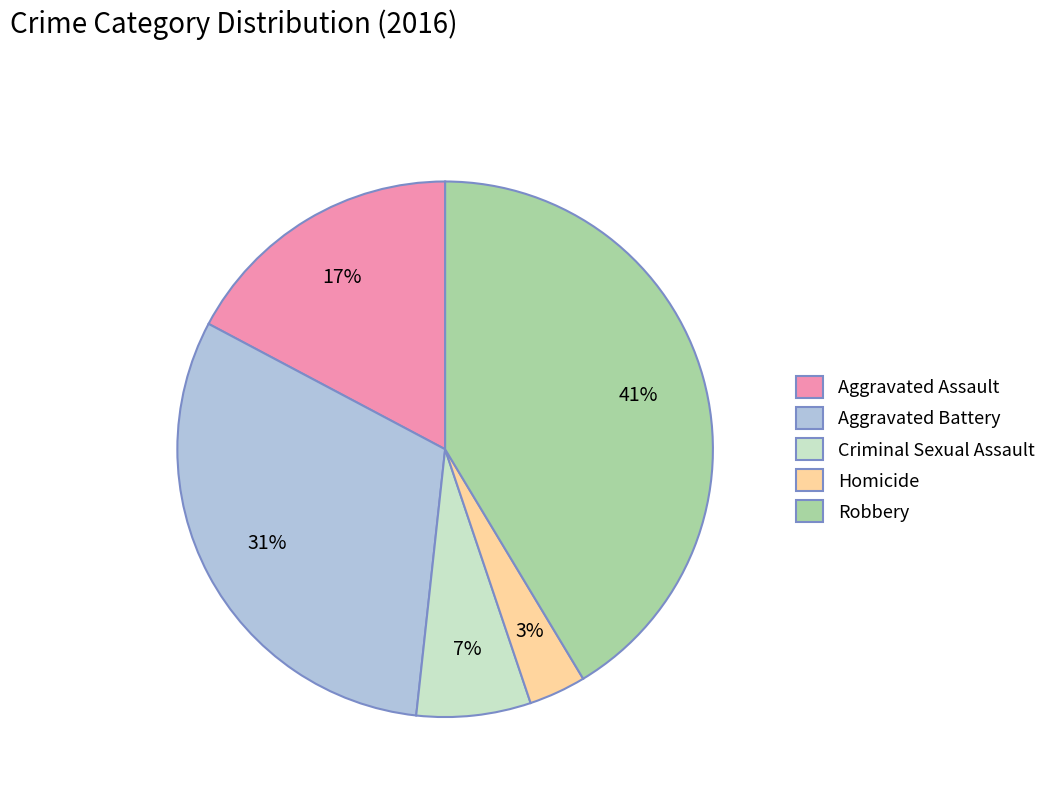

How many segments does this pie chart have?

5